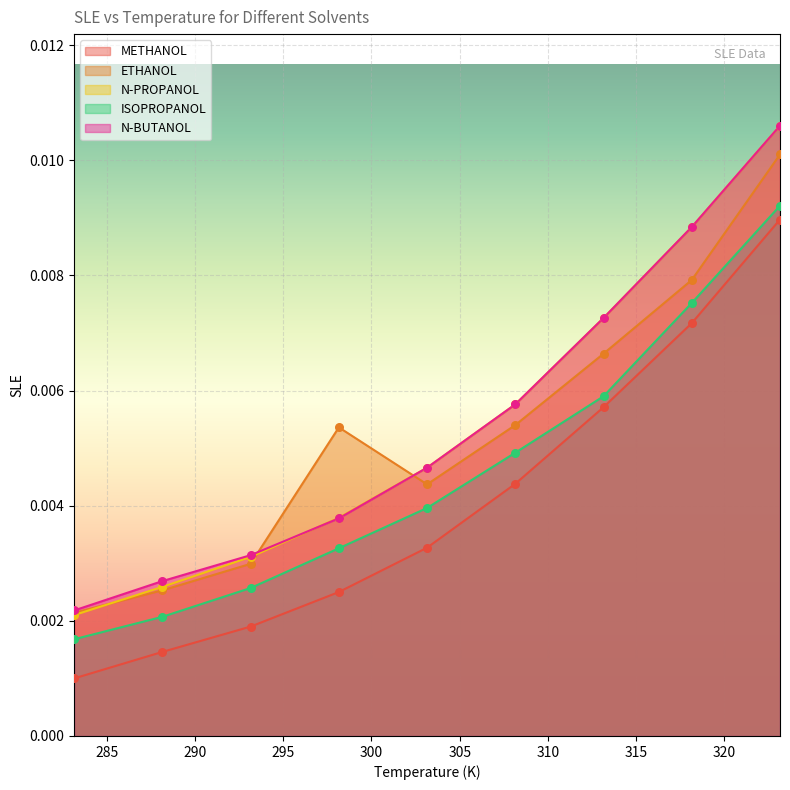

Is the value of ETHANOL at 303.15 greater than the value of METHANOL at 323.15?

No